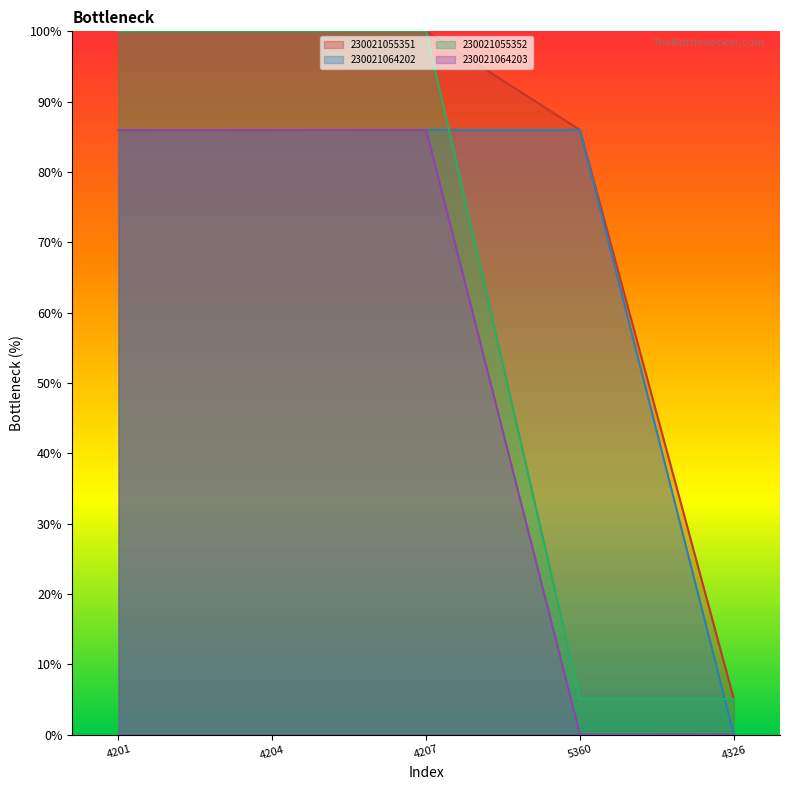

Reading right to left, what are all the values shown in this chart?

230021055351: 5.1	86.0	100.0	100.0	100.0
230021064202: 0.0	86.0	86.0	86.0	86.0
230021055352: 5.1	5.1	100.0	100.0	100.0
230021064203: 0.0	0.0	86.0	86.0	86.0